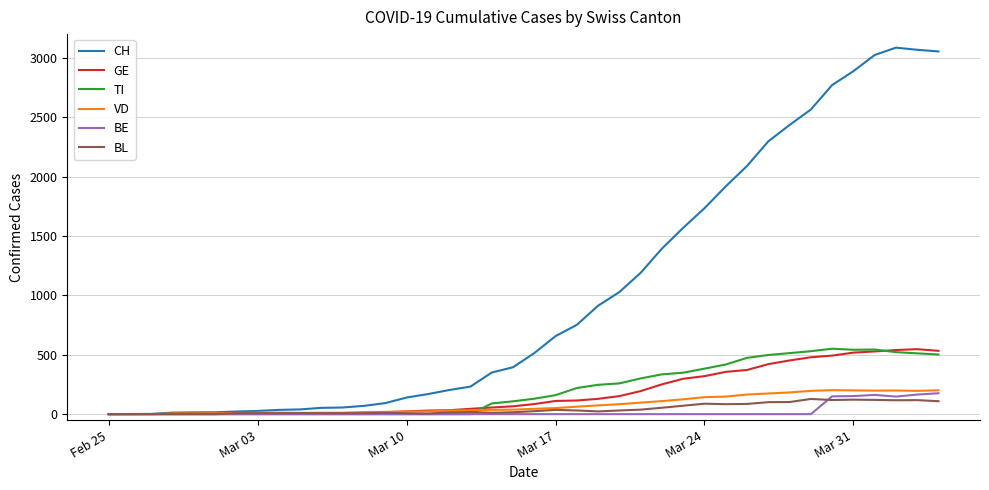

What is the greatest value displayed?

3086